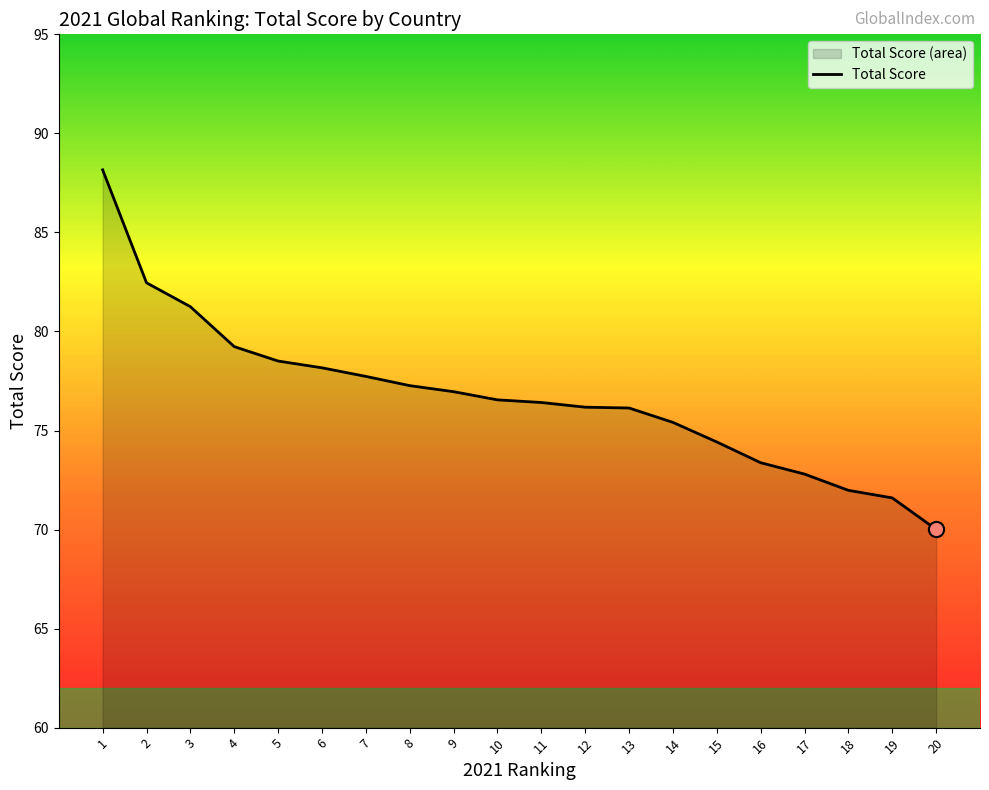

What is the ratio of the value at 3 to the value at 18?

1.1